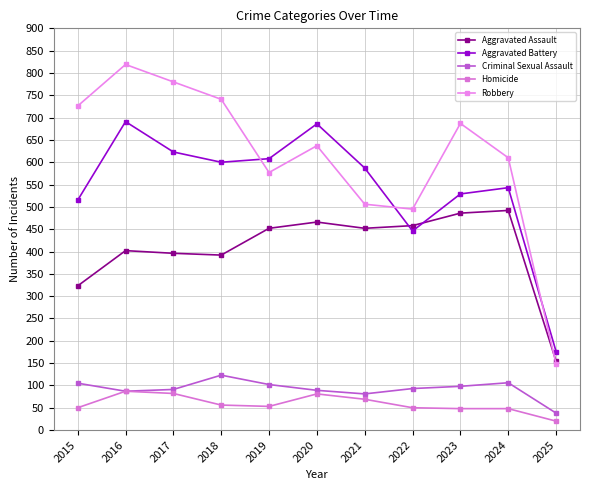

True or false: Homicide and Aggravated Battery intersect in this chart.

False